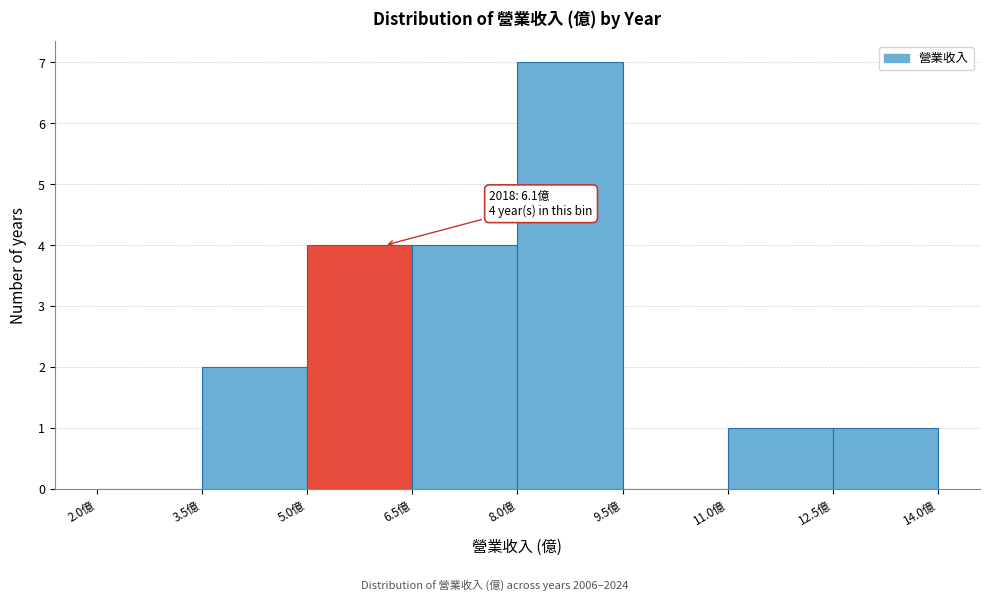

Which range on the x-axis has the tallest bar?

8.0 to 9.5